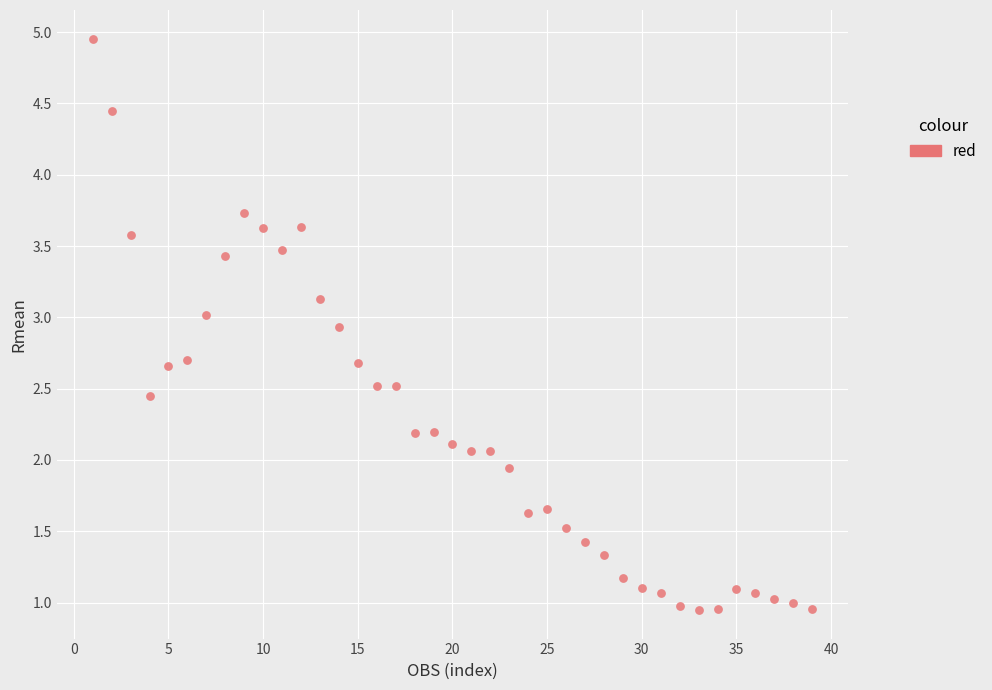

What is the range of X values (max minus min)?

38.0